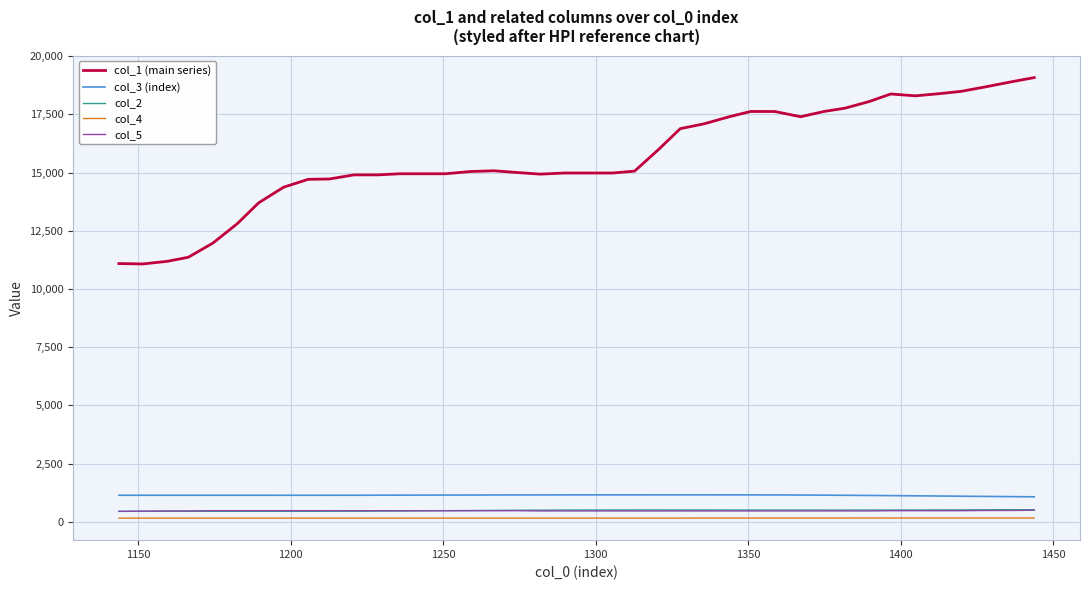

What is the highest value of the col_3 (index) series?

1161